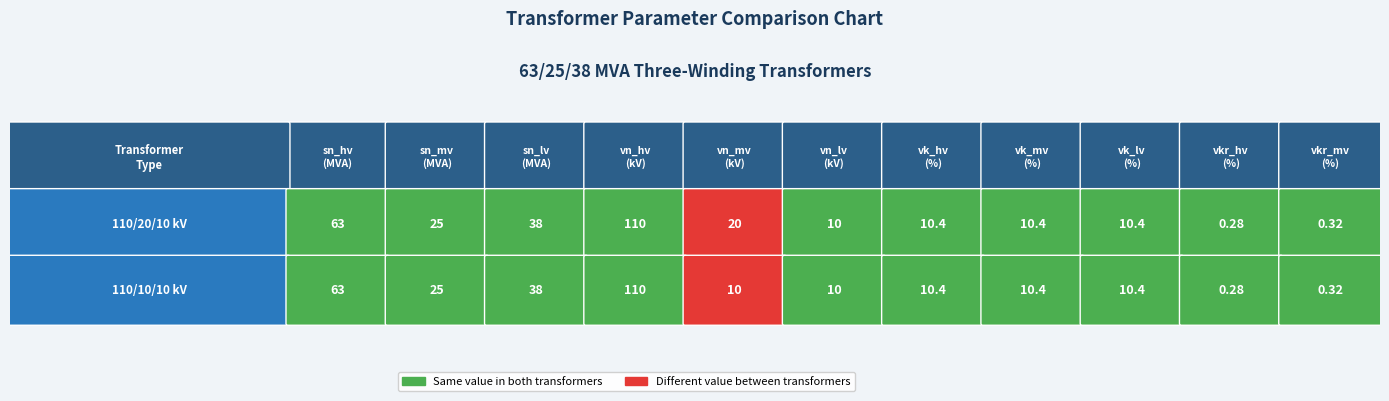

What is the difference between the highest and lowest values at 4?

10.0